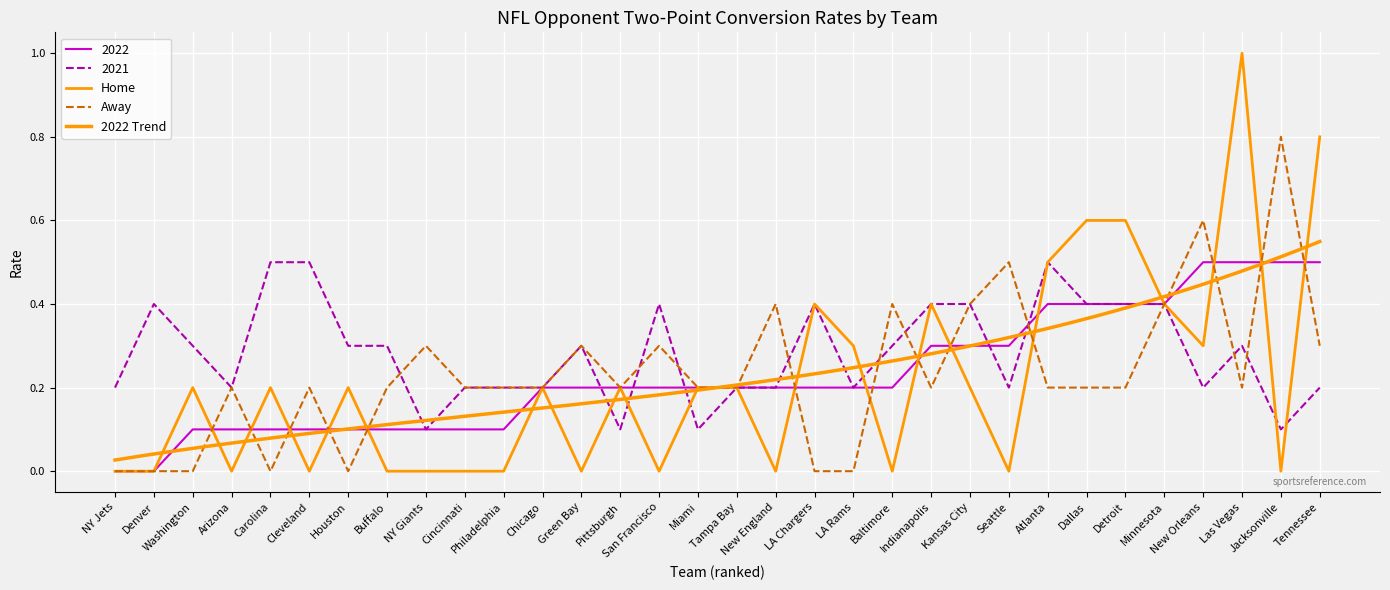

Between Carolina and Chicago, which series saw the biggest shift?

2021